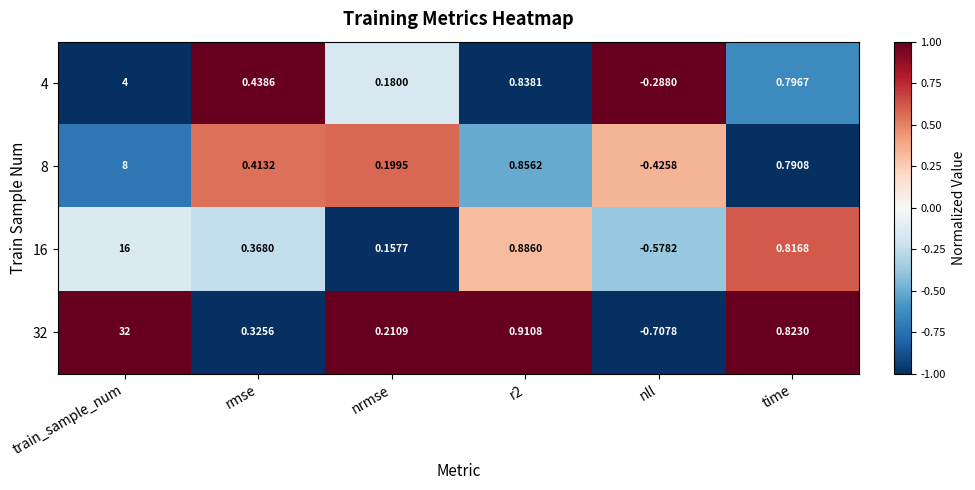

Between rmse and time, which series saw the biggest shift?

32